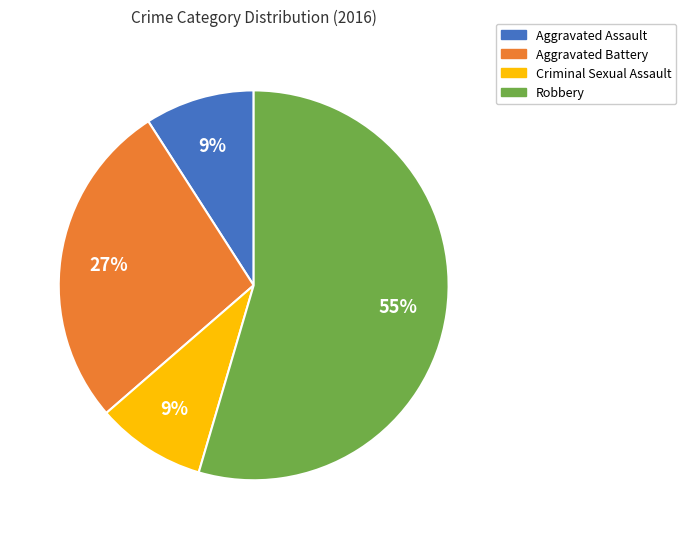

True or false: Criminal Sexual Assault accounts for 15% of the total.

False